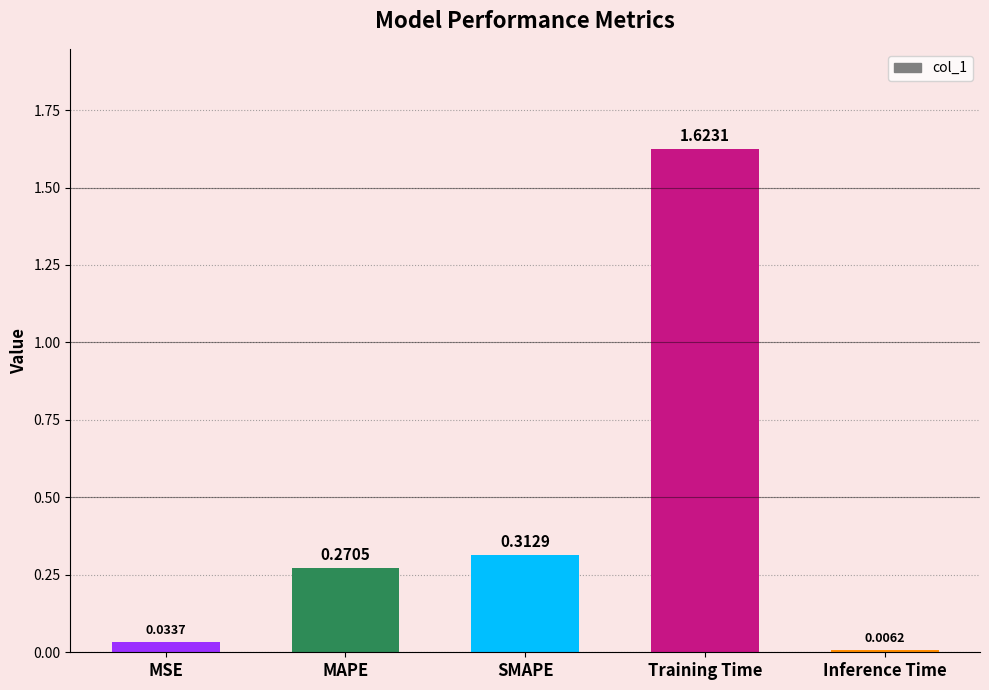

What is the average value?

0.4